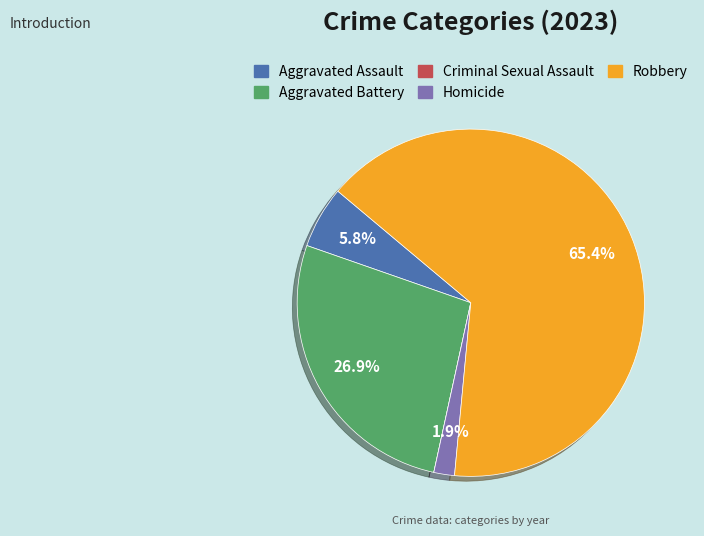

Is it true that Robbery is 71% of the pie?

False